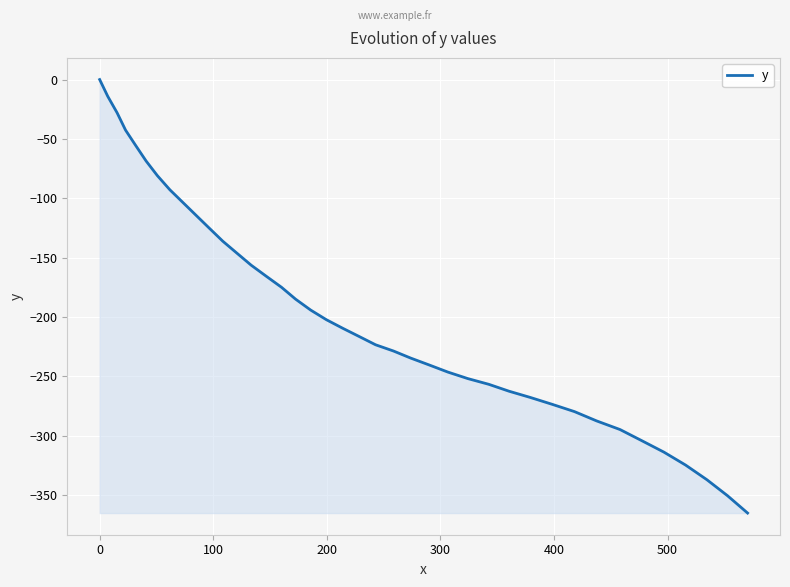

What is the difference between the maximum and minimum values?

365.0